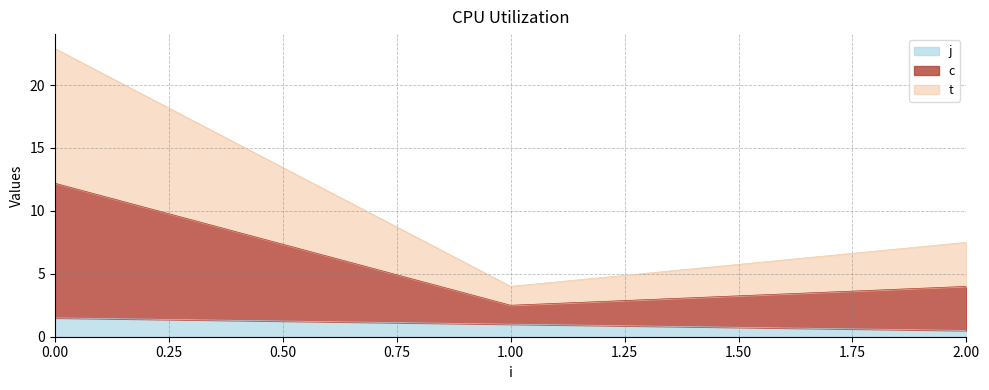

Does the chart have visible grid lines?

Yes